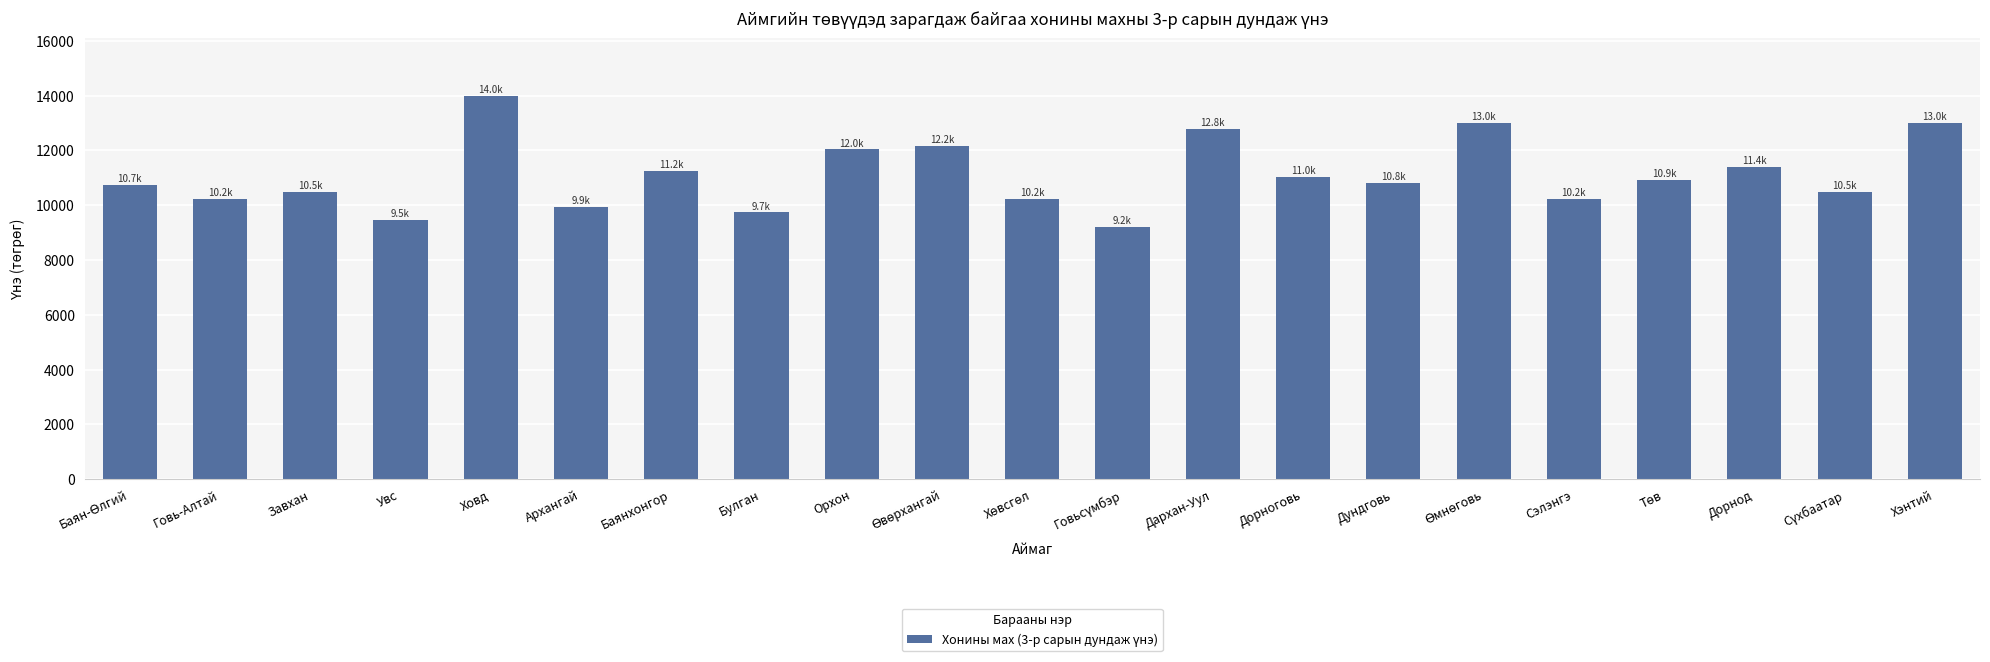

What is the difference between the second highest and minimum values?

3780.5